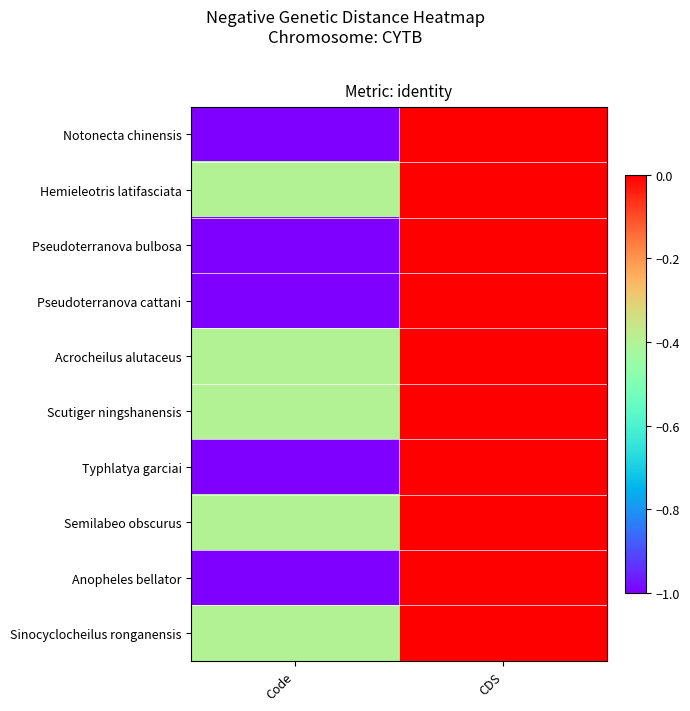

What is the minimum value shown in the chart?

-1.0